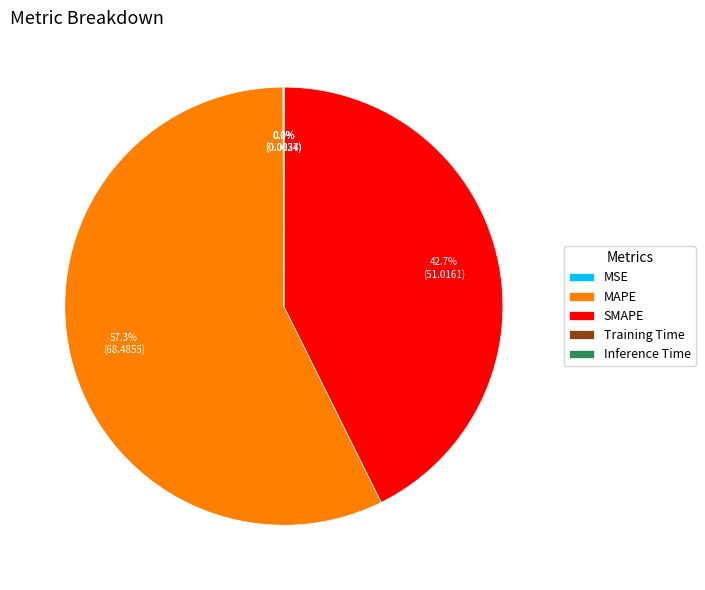

Which slice is the largest?

MAPE